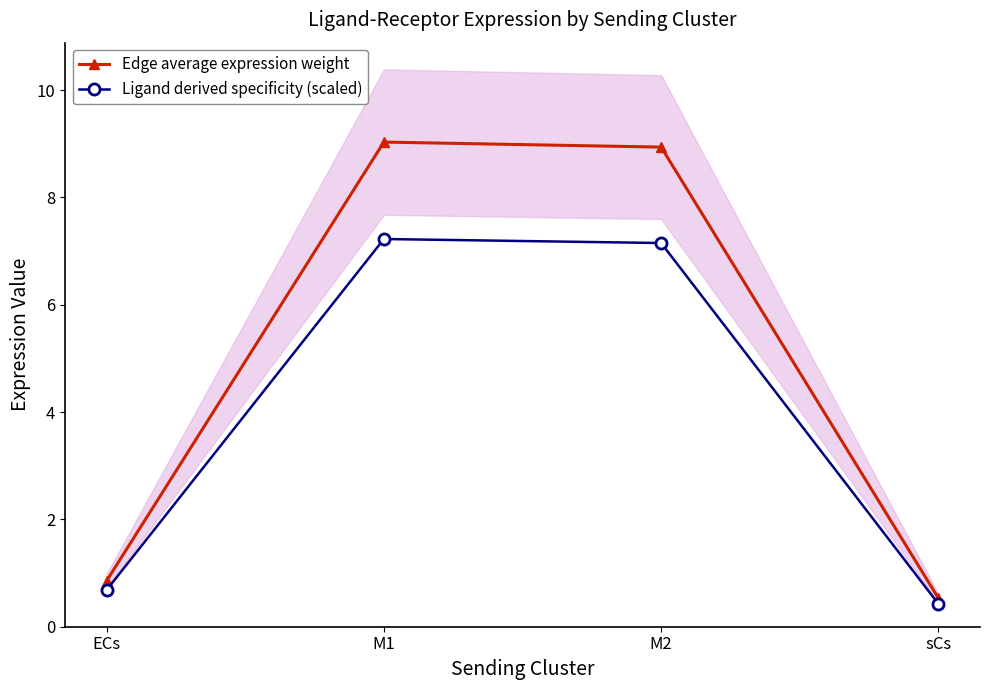

True or false: Ligand derived specificity (scaled) has more than 2 interior local peaks.

False